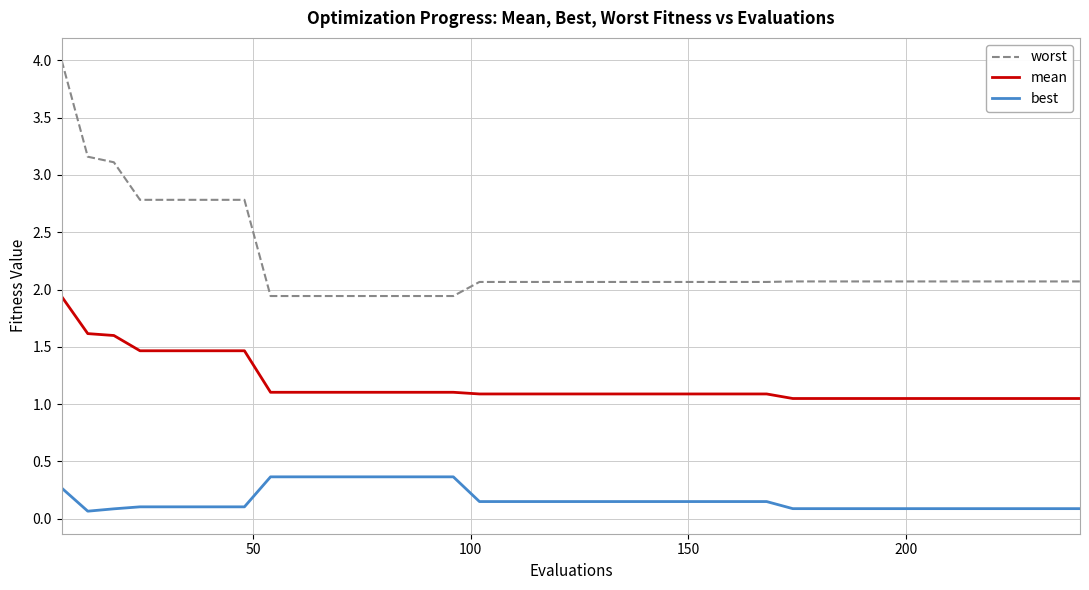

What is the average value of the worst series?

2.2